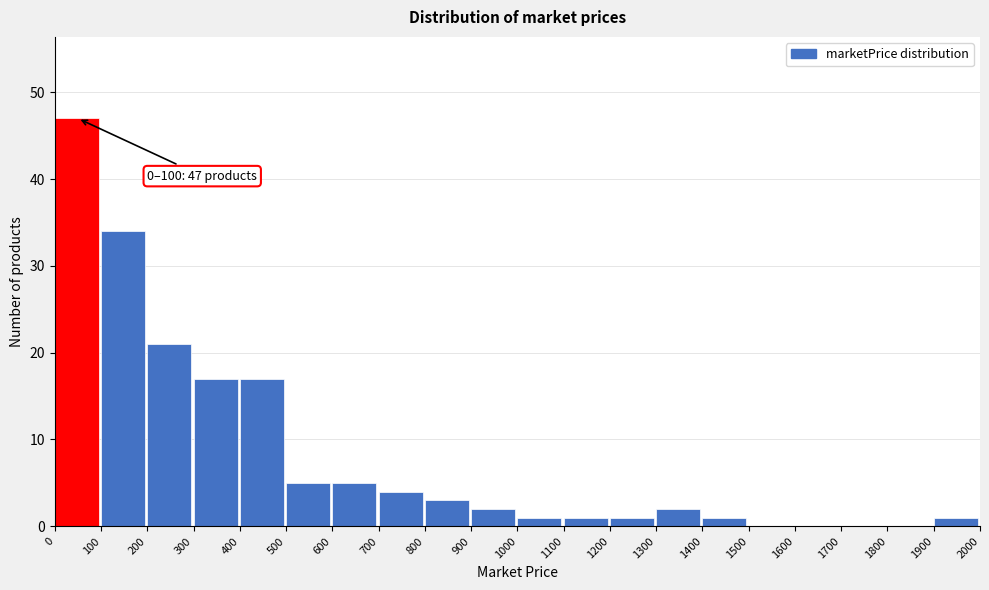

Over which range of the x-axis is the bar tallest?

0 to 100